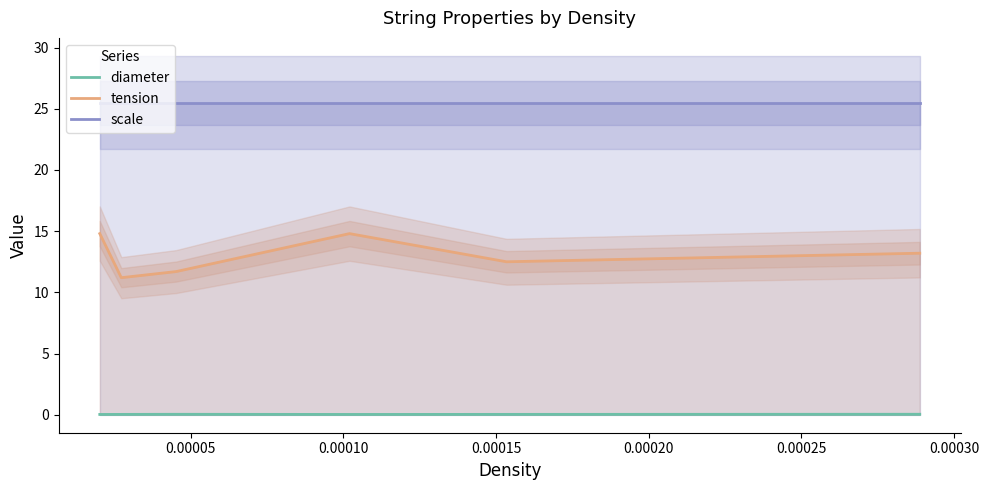

True or false: diameter and tension intersect in this chart.

False